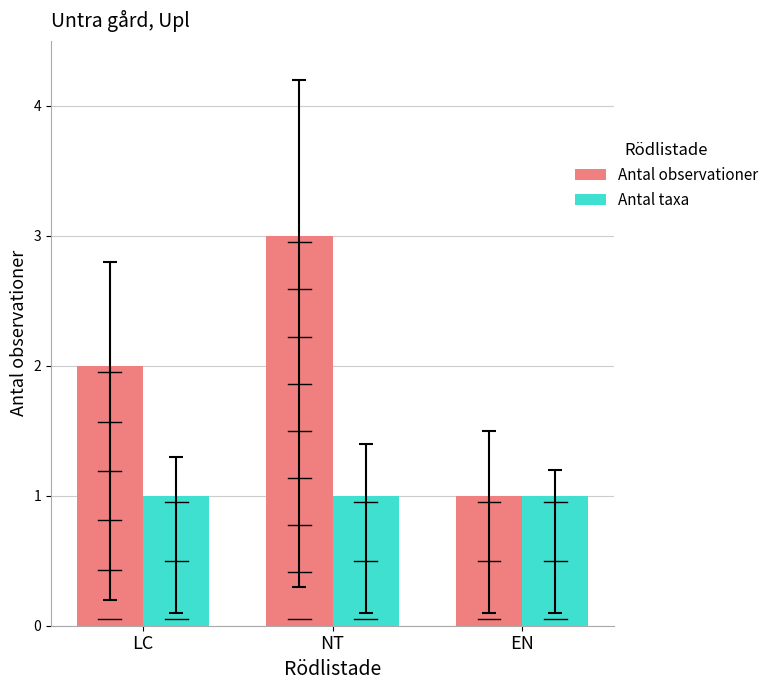

What value does the Antal observationer series have at NT?

3